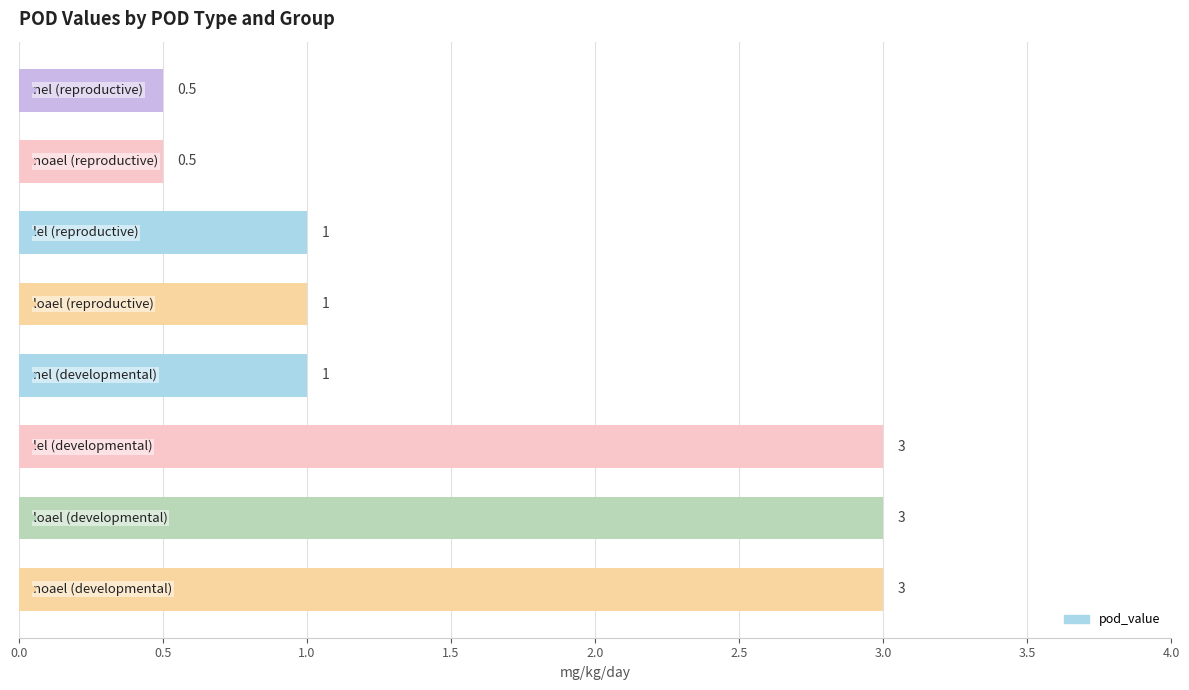

Count the values in the range 1 to 3.

6